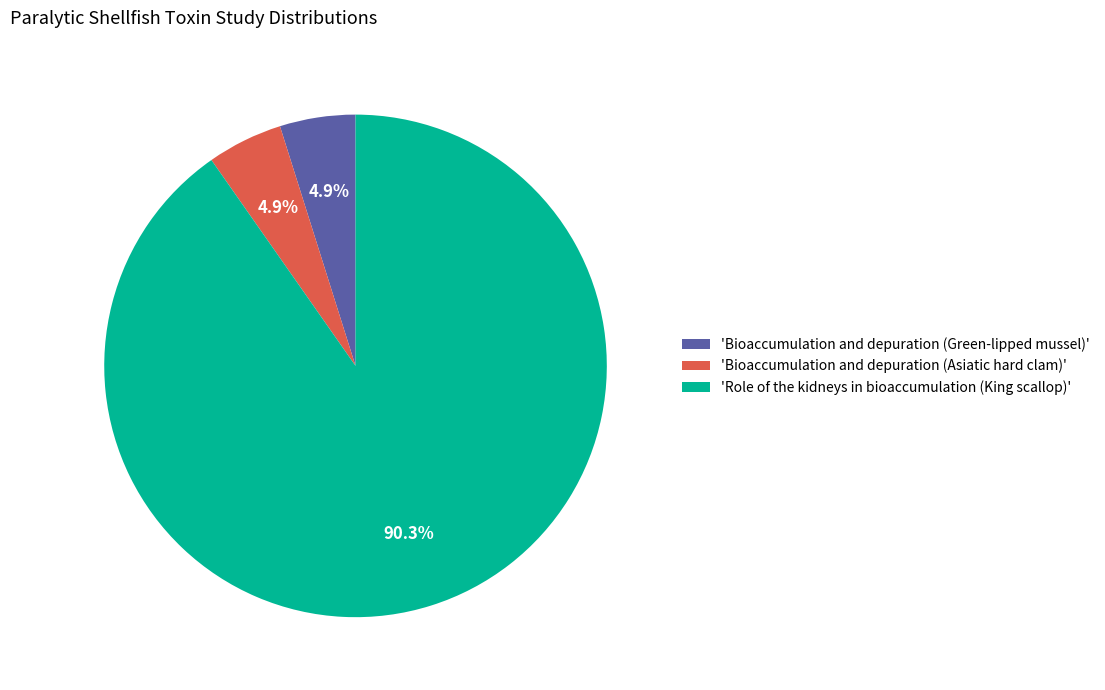

Between 'Role of the kidneys in bioaccumulation (King scallop)' and 'Bioaccumulation and depuration (Asiatic hard clam)', which is larger?

'Role of the kidneys in bioaccumulation (King scallop)'